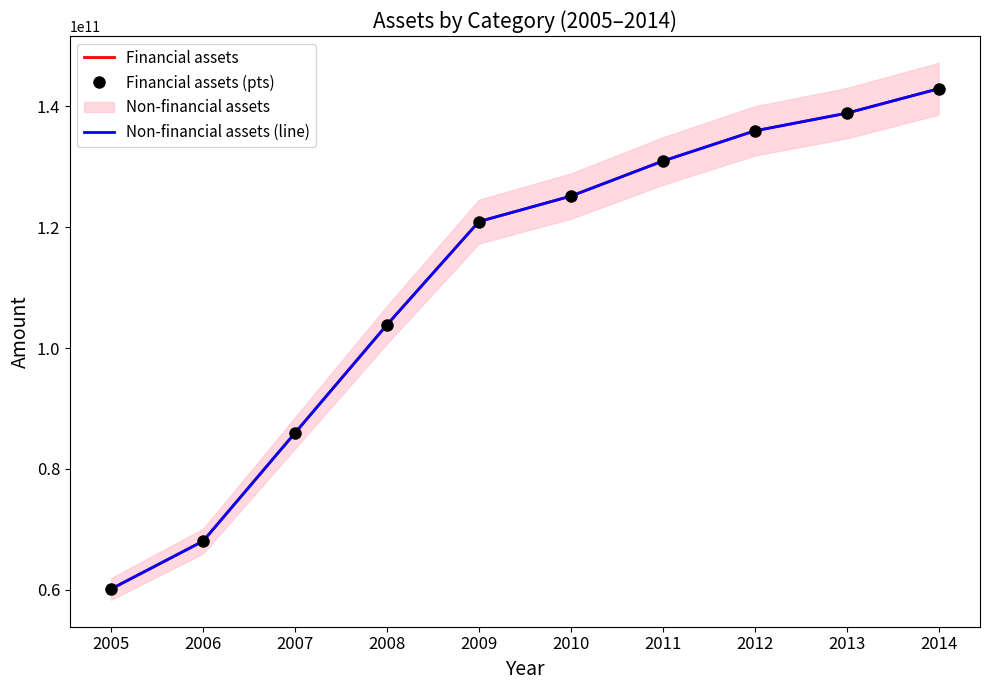

What is the difference between the maximum and minimum values in the Financial assets (pts) series?

82757000000